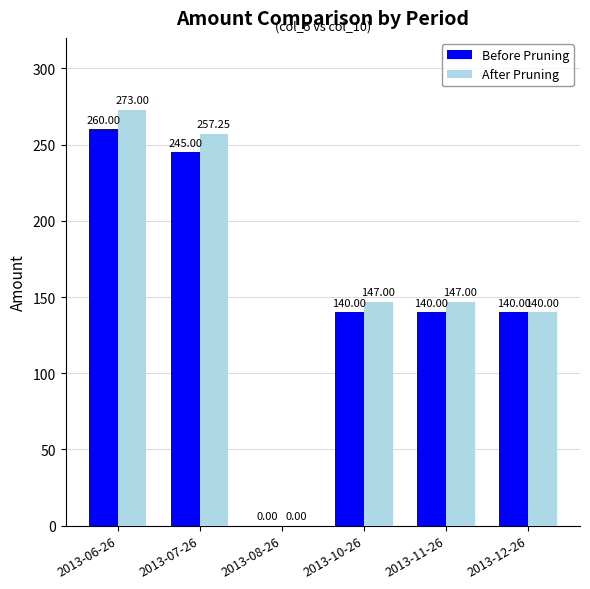

Between 2013-07-26 and 2013-11-26, which series saw the biggest shift?

After Pruning